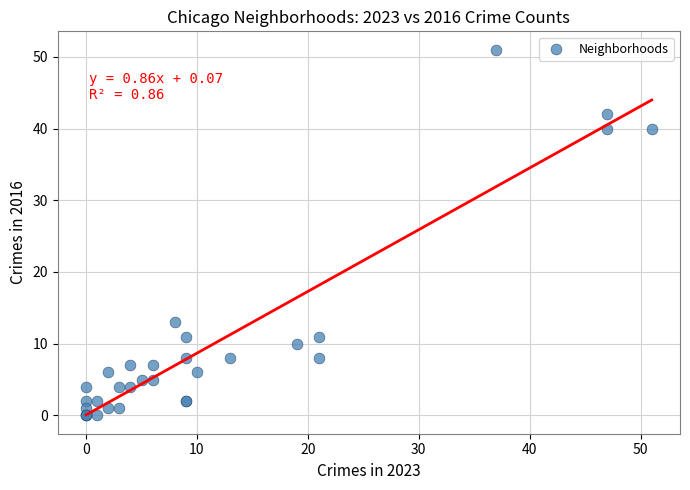

What Y value in the scatter plot is closest to 25?

13